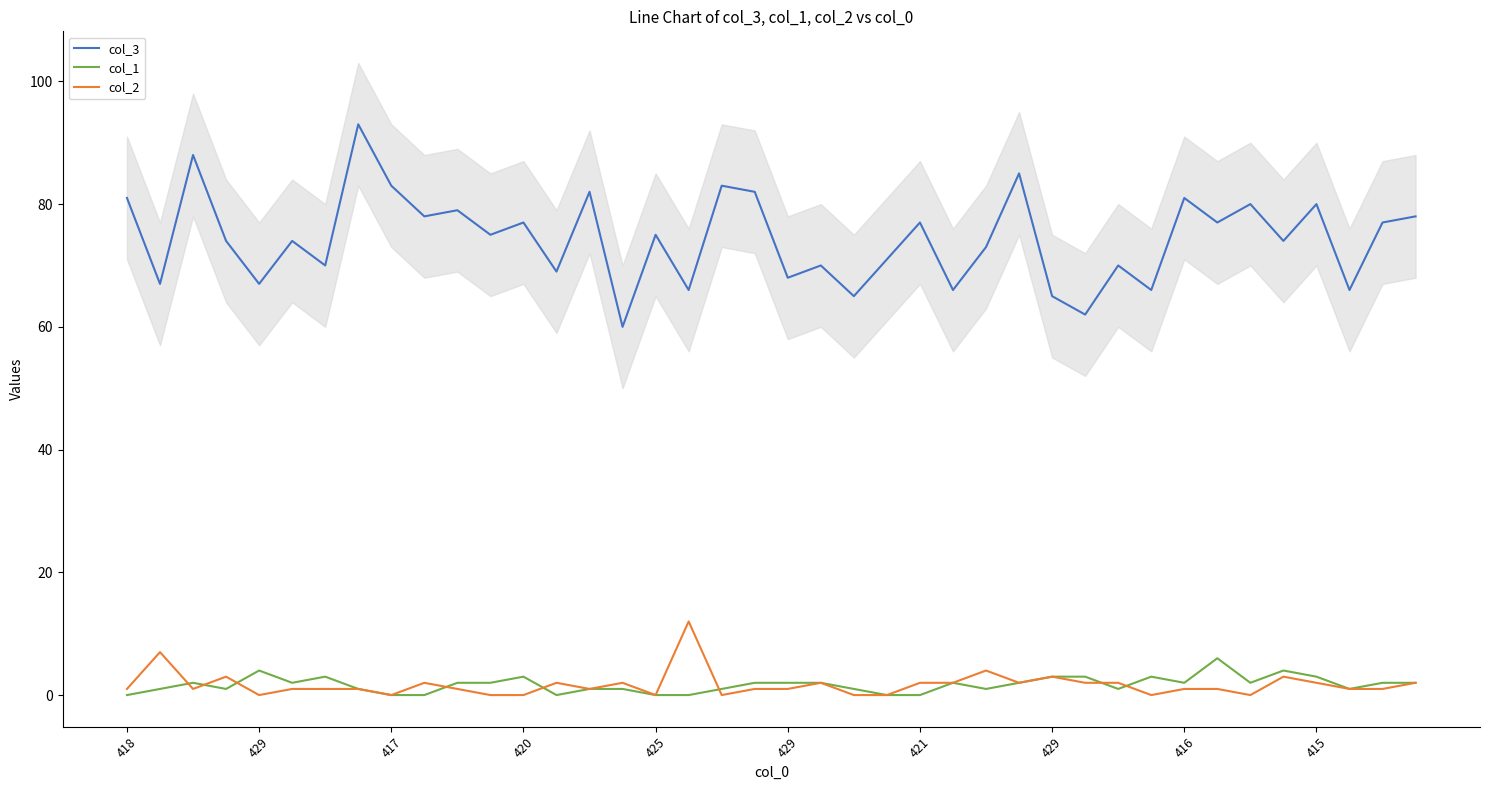

What is the label of the 38th point from the right?

417